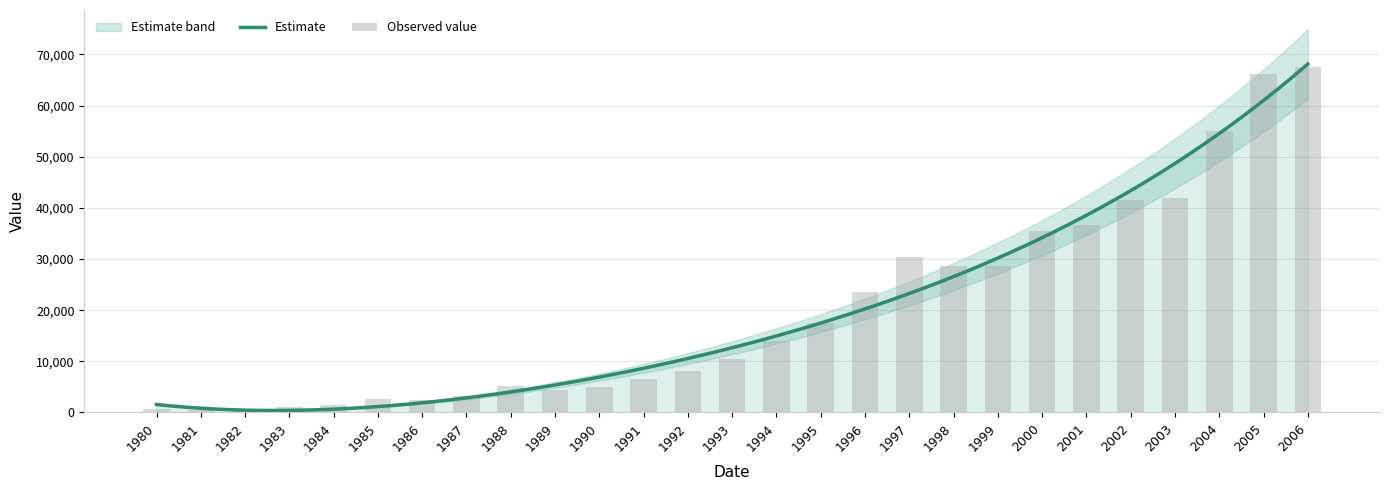

How many values are below 10442?

13